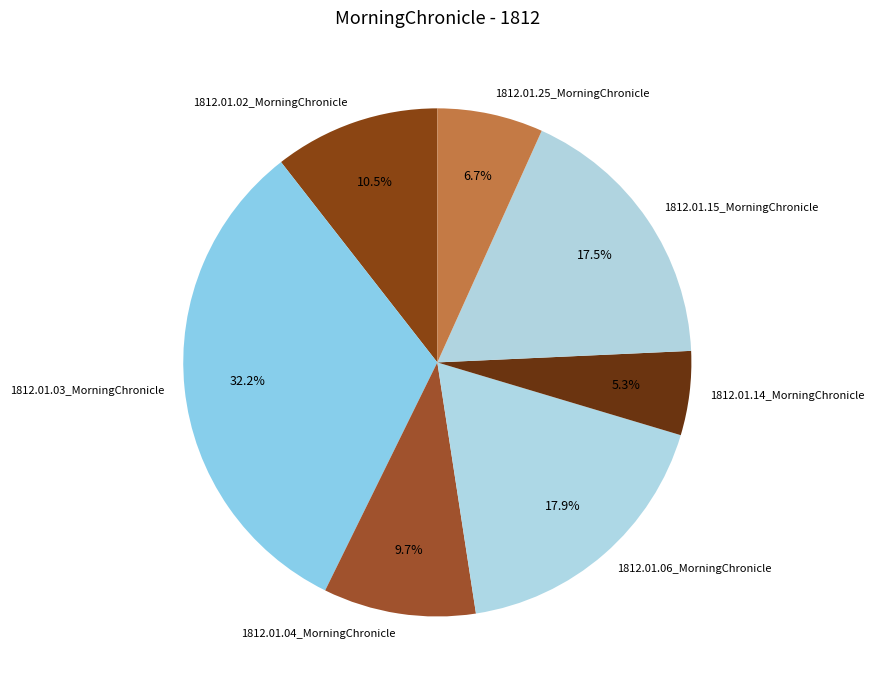

Between 1812.01.14_MorningChronicle and 1812.01.03_MorningChronicle, which is larger?

1812.01.03_MorningChronicle